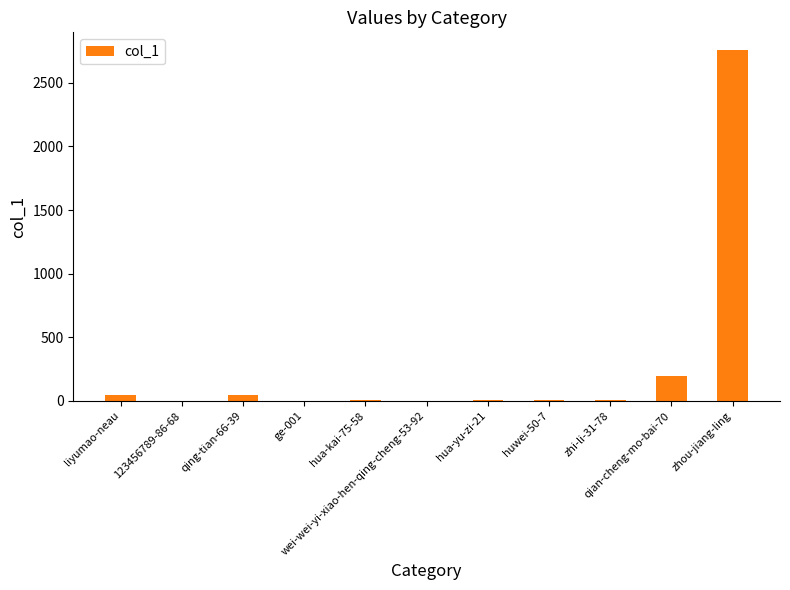

What is the sum of all values?

3086